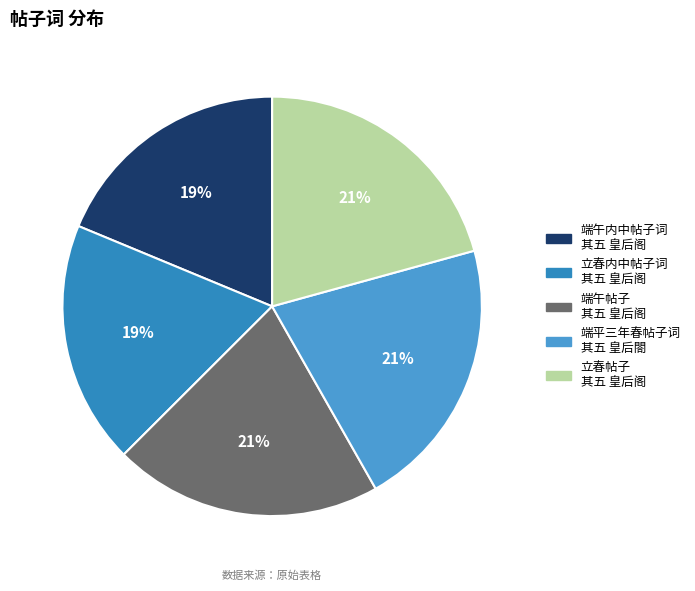

How many slices are in this pie chart?

5